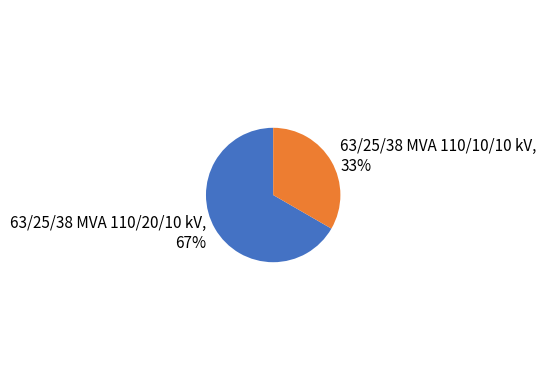

The 63/25/38 MVA 110/10/10 kV slice represents 46% of the pie. True or false?

False